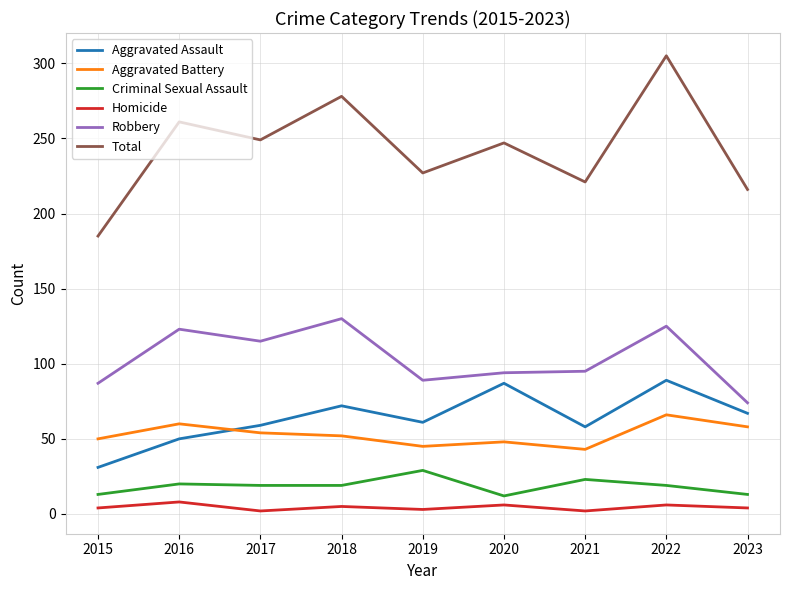

How many interior local peaks does the Aggravated Assault series have?

3